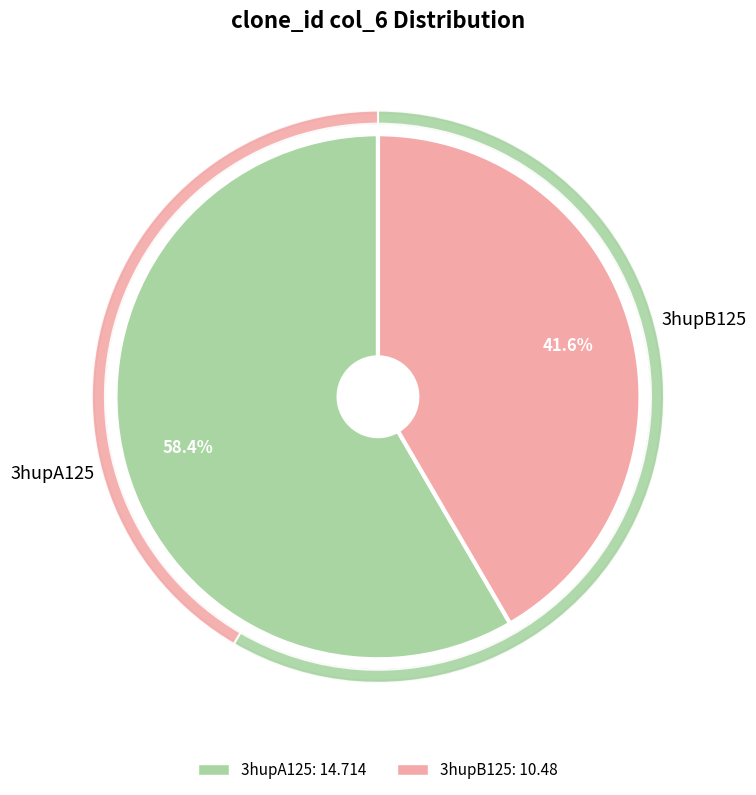

Does 3hupB125 represent more than half of the total?

No